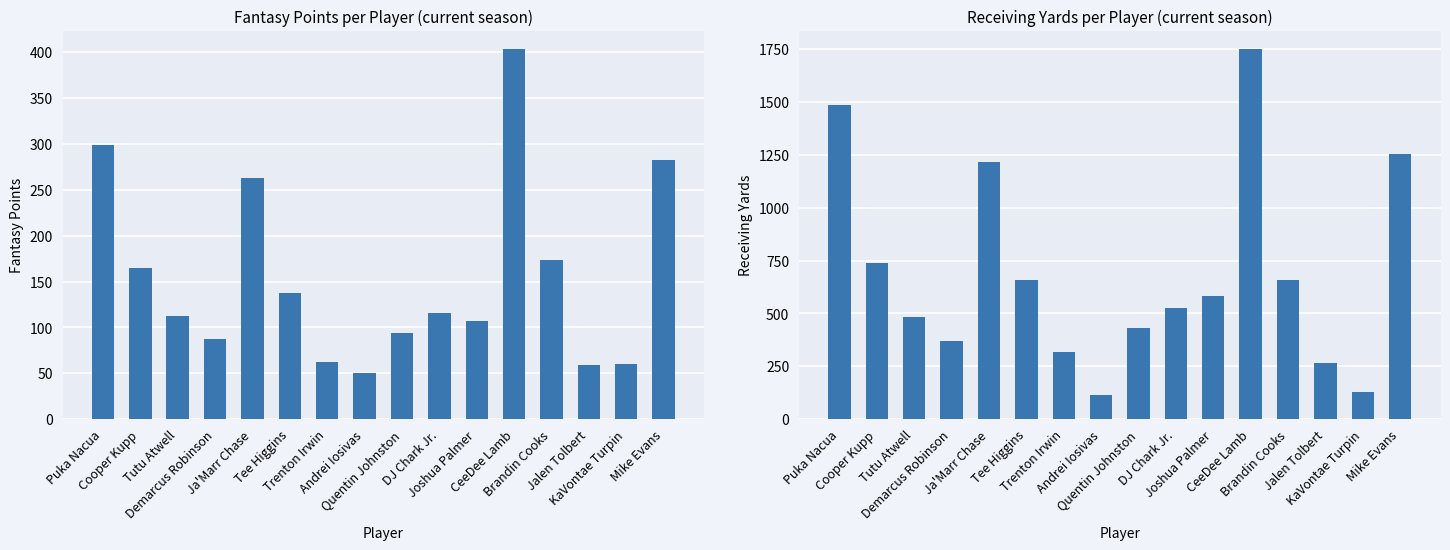

Where does the yds series first go above 581?

Puka Nacua